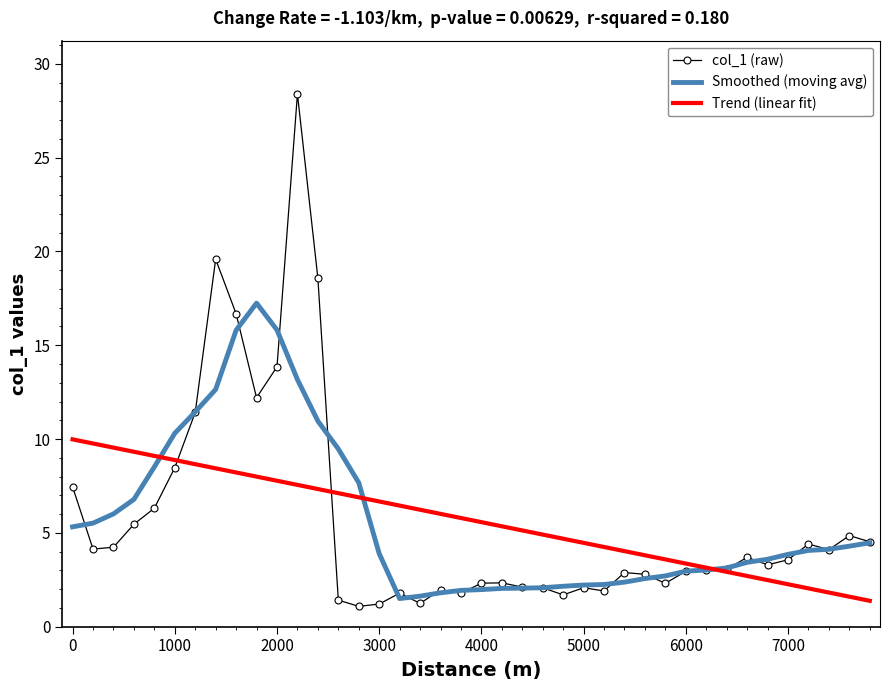

Rank the series by their maximum value, from lowest to highest.

Trend (linear fit), Smoothed (moving avg), col_1 (raw)